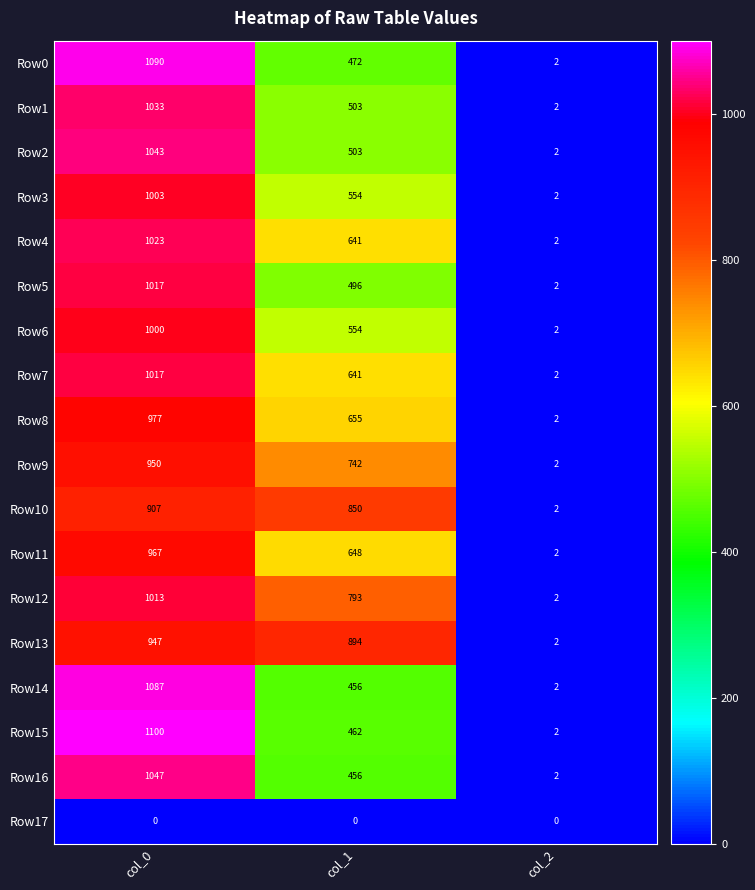

What is the highest value of the Row7 series?

1017